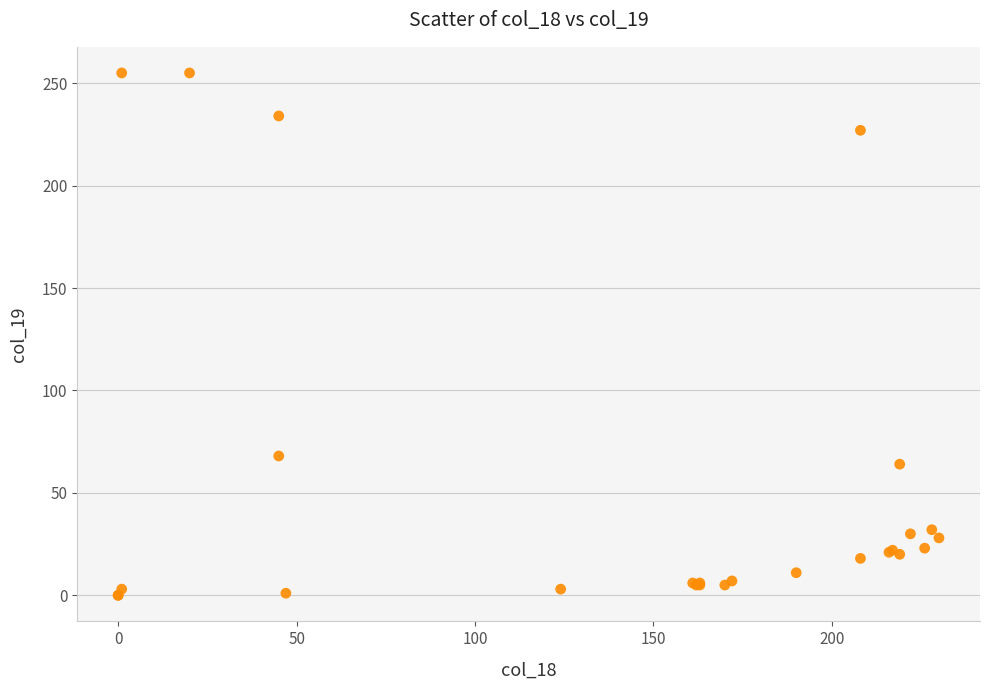

What Y value in the scatter plot is closest to 127?

68